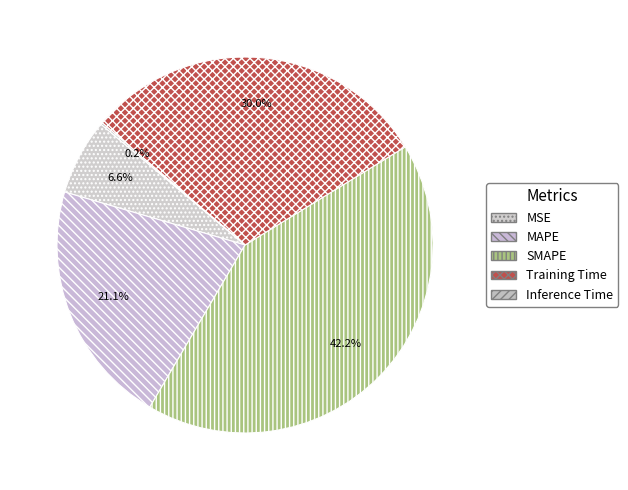

What is the largest slice in the pie chart?

SMAPE